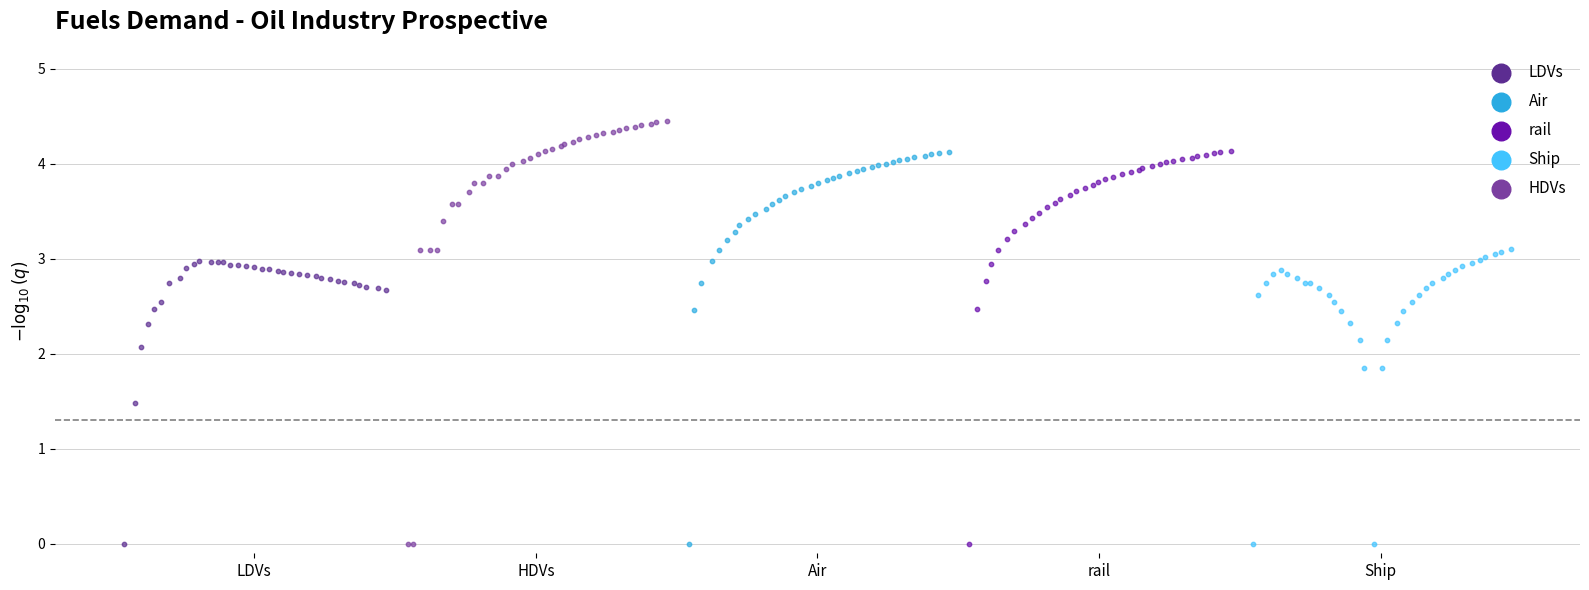

Which series reaches the maximum Y coordinate?

HDVs